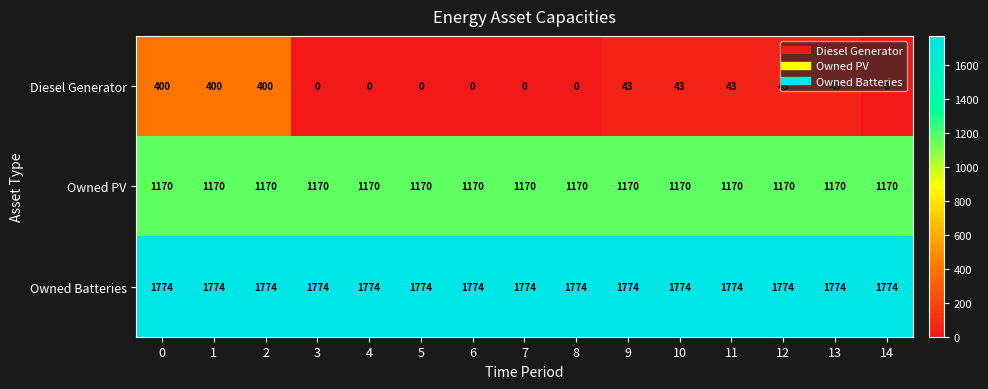

What is the total value across all series at 8?

2944